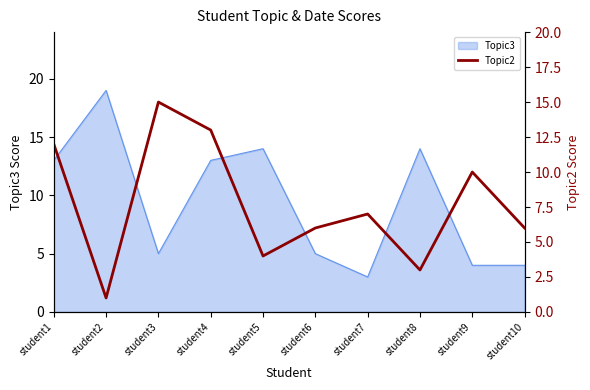

How many values are below 7?

5